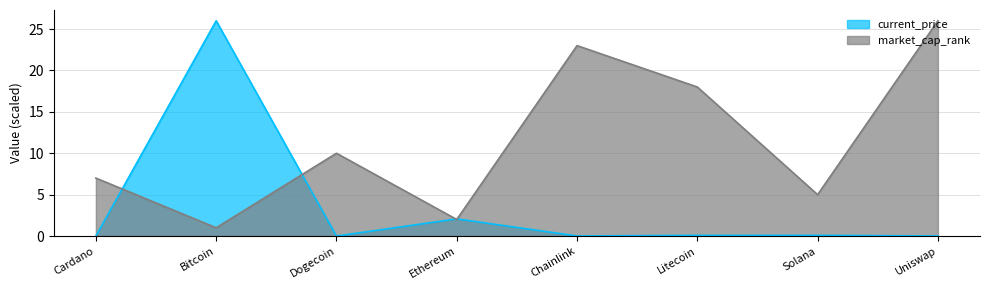

Count the number of data series in this chart.

2